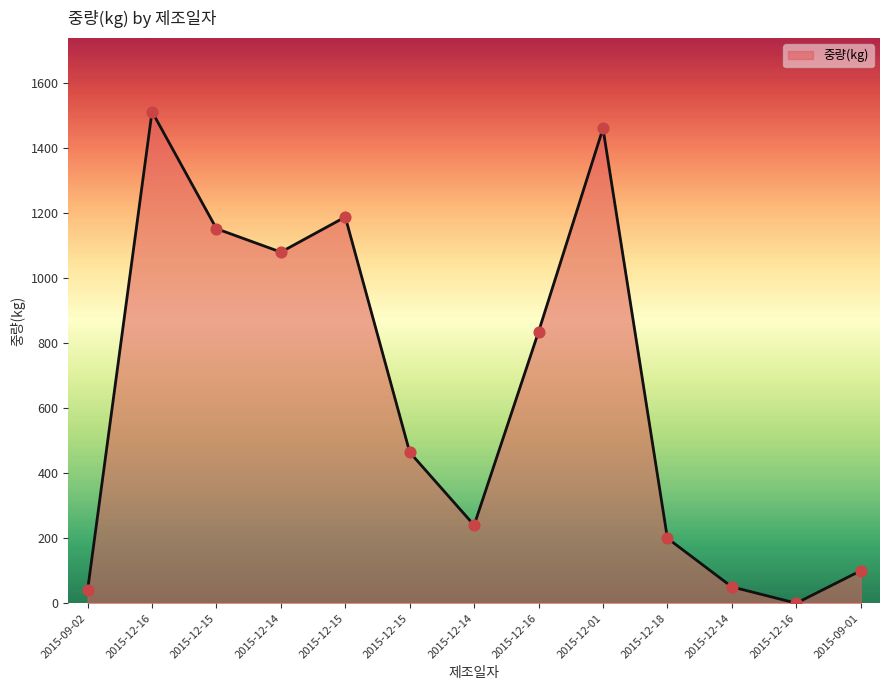

Between 2015-12-16 and 2015-12-16, which is larger?

2015-12-16